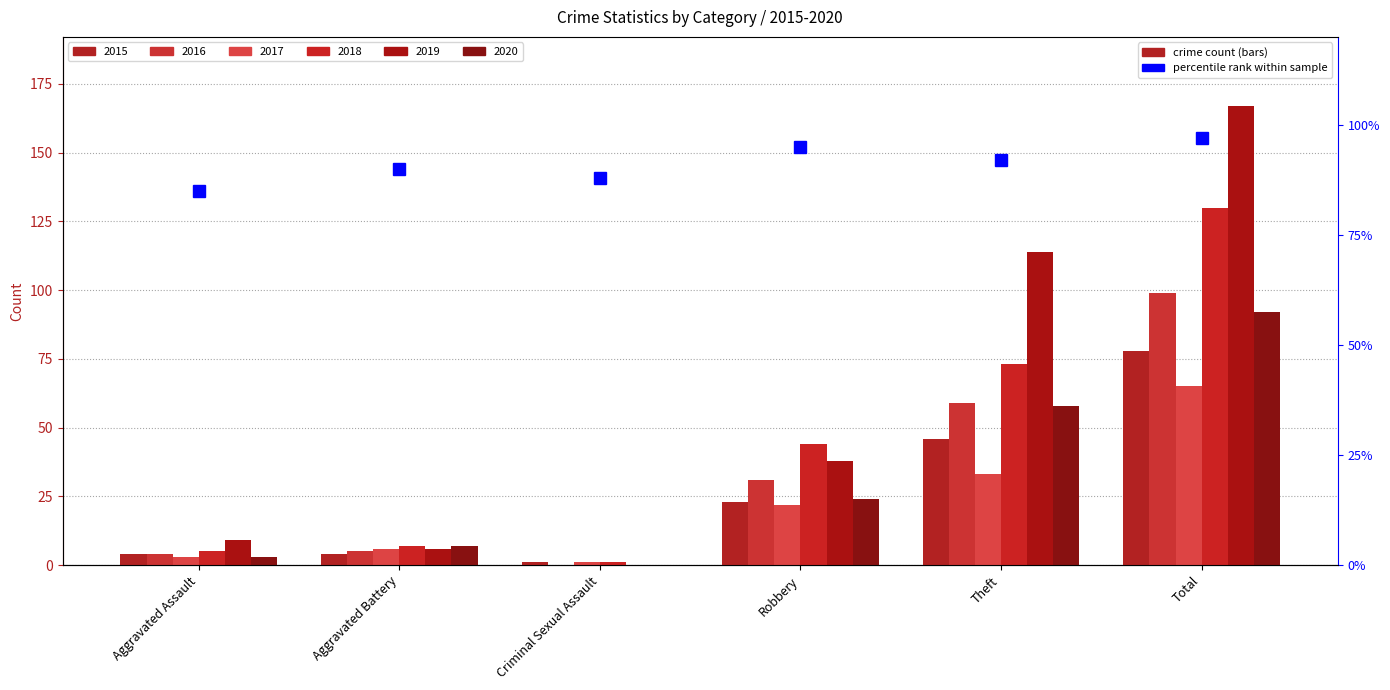

The chart shows a value of 46 at Aggravated Battery. True or false?

False